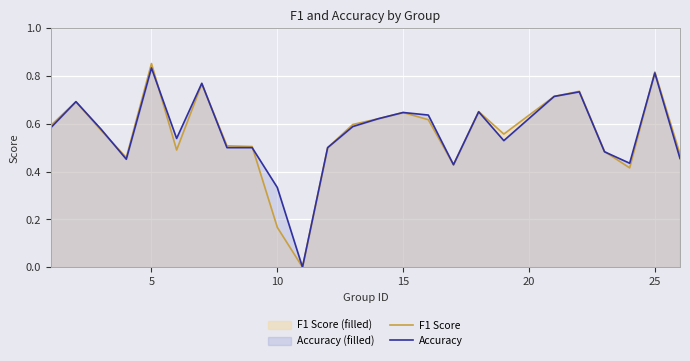

What is the sum of all F1 Score values?

13.9